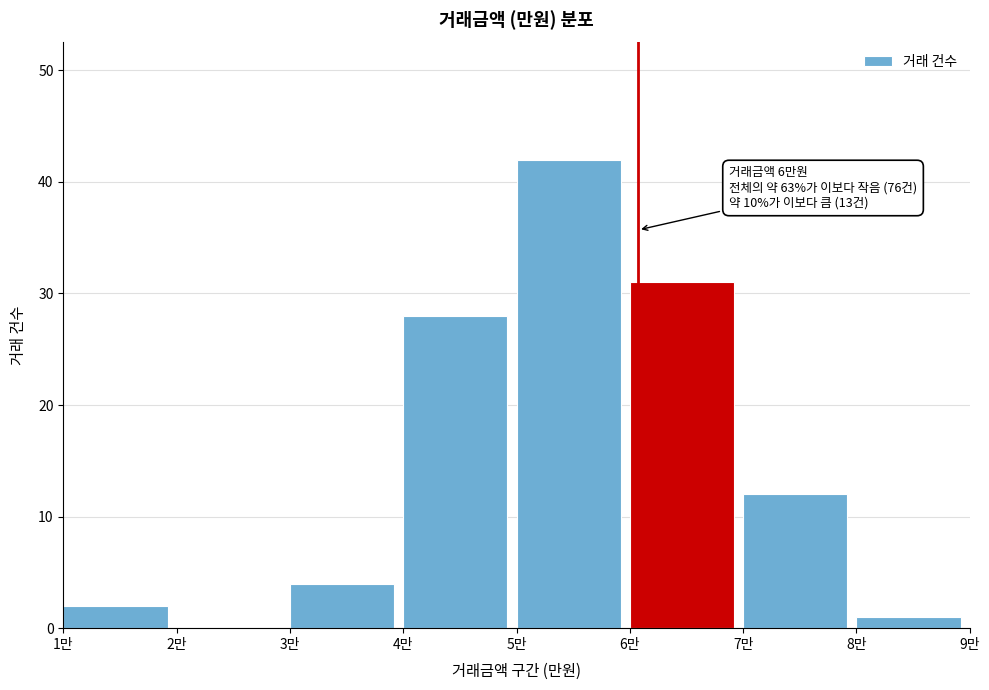

Reading left to right, extract all data points from this chart.

1만=2	2만=0	3만=4	4만=28	5만=42	6만=31	7만=12	8만=1